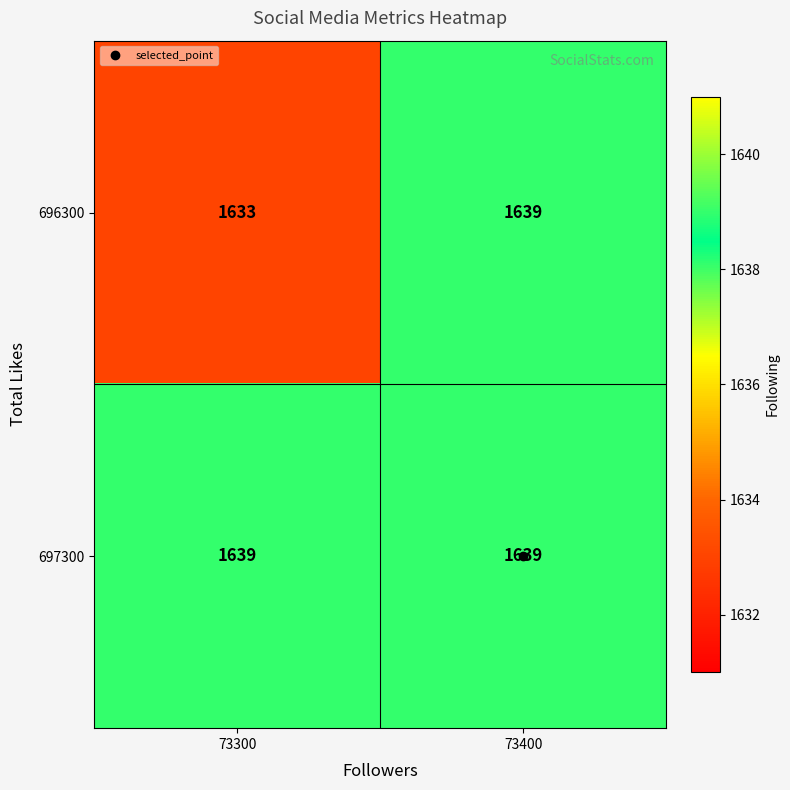

What is the sum of all 697300 values?

3278